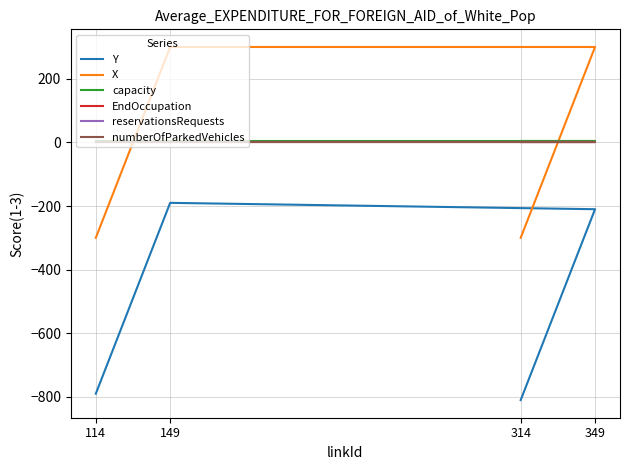

True or false: capacity and Y intersect in this chart.

False